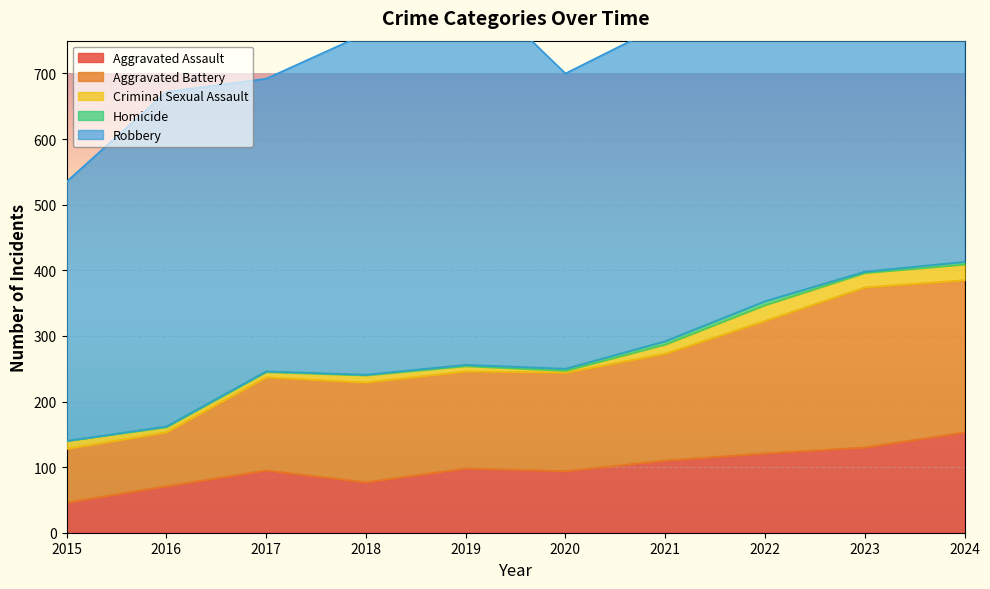

Reading right to left, extract all data points from this chart.

Aggravated Assault: 153	130	121	110	94	98	77	95	71	46
Aggravated Battery: 232	244	202	163	150	148	152	142	82	82
Criminal Sexual Assault: 24	22	24	14	3	8	11	8	8	12
Homicide: 4	2	6	5	3	2	1	1	1	0
Robbery: 543	440	521	484	450	591	520	446	510	395